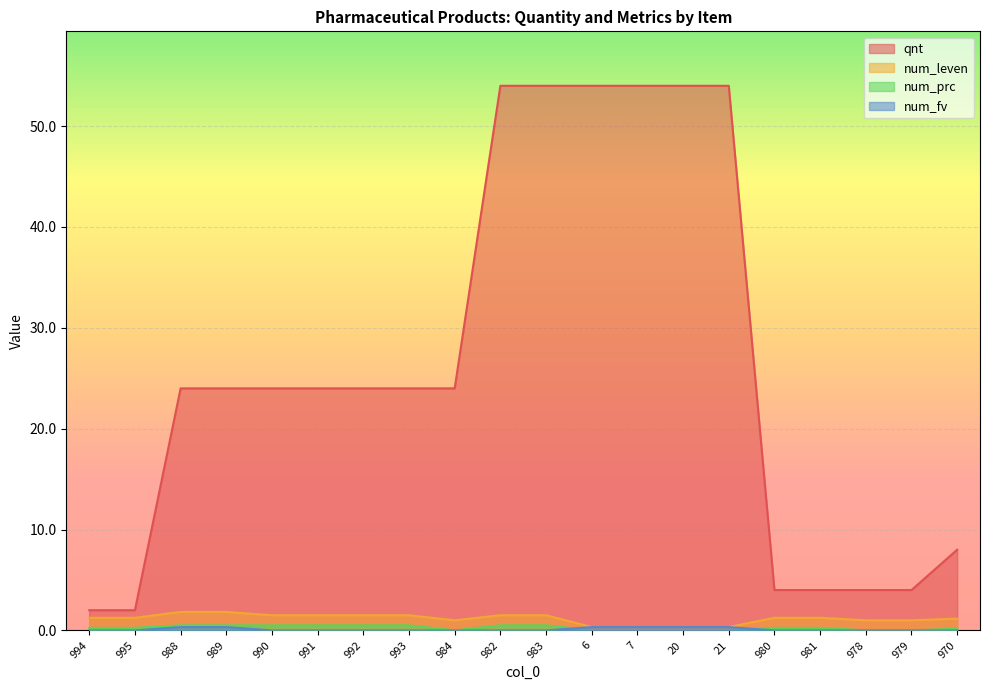

What is the value of the qnt point at the 14th from the left?

54.0